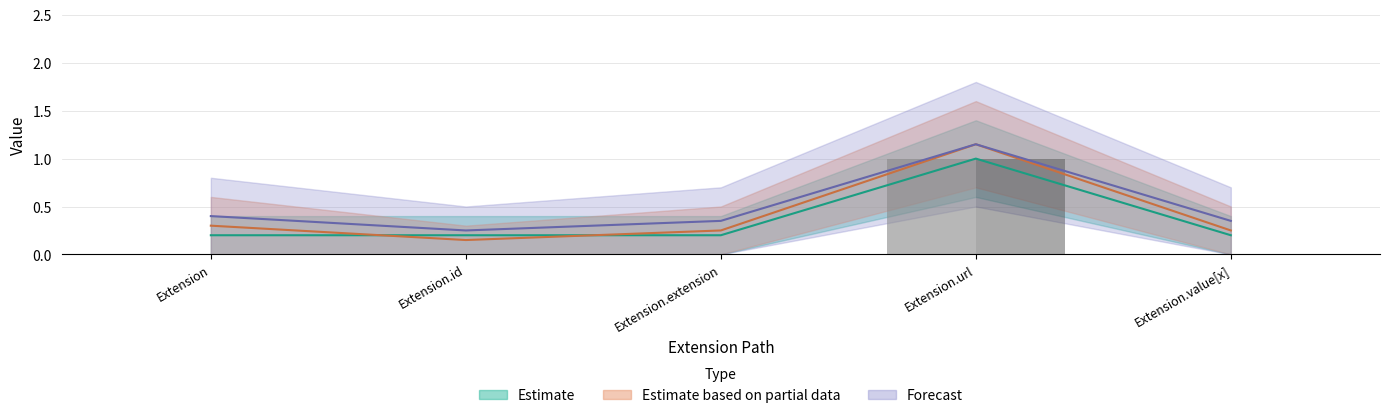

The Base Min series shows 1 at Extension.url. True or false?

False